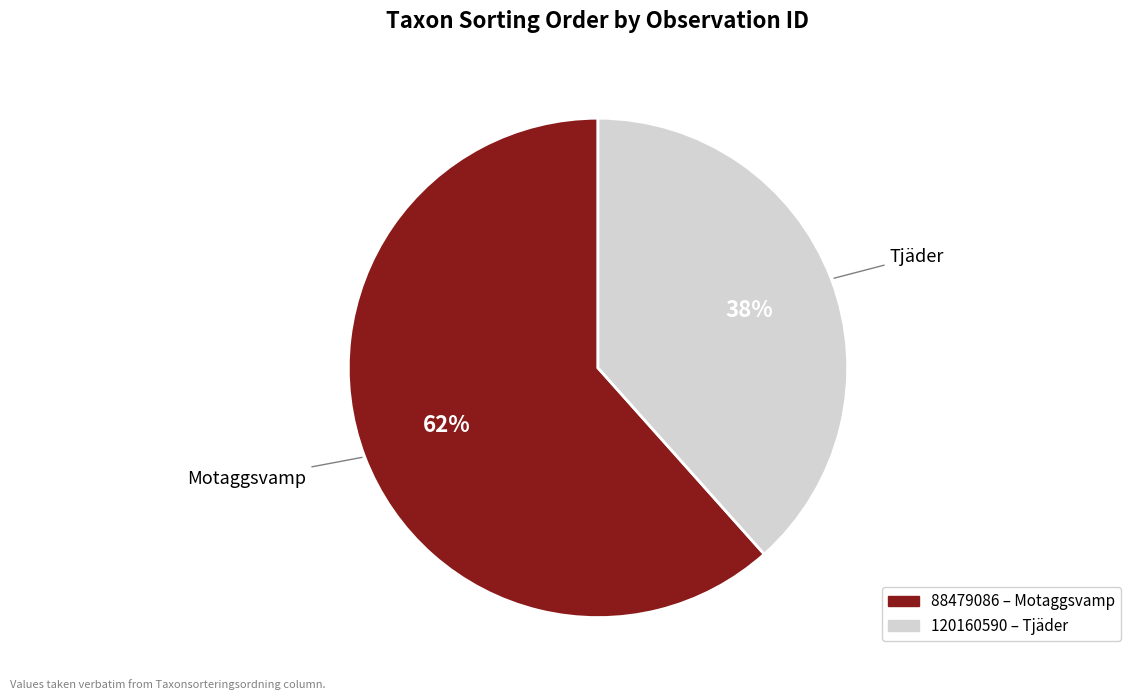

The 88479086 slice represents 70% of the pie. True or false?

False